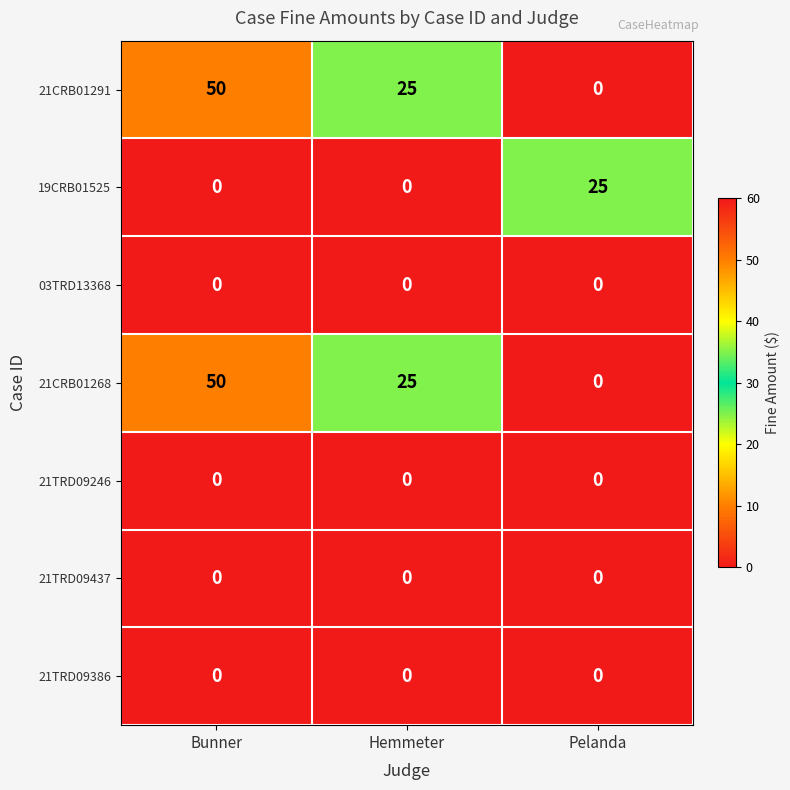

What is the total value across all series at Pelanda?

25